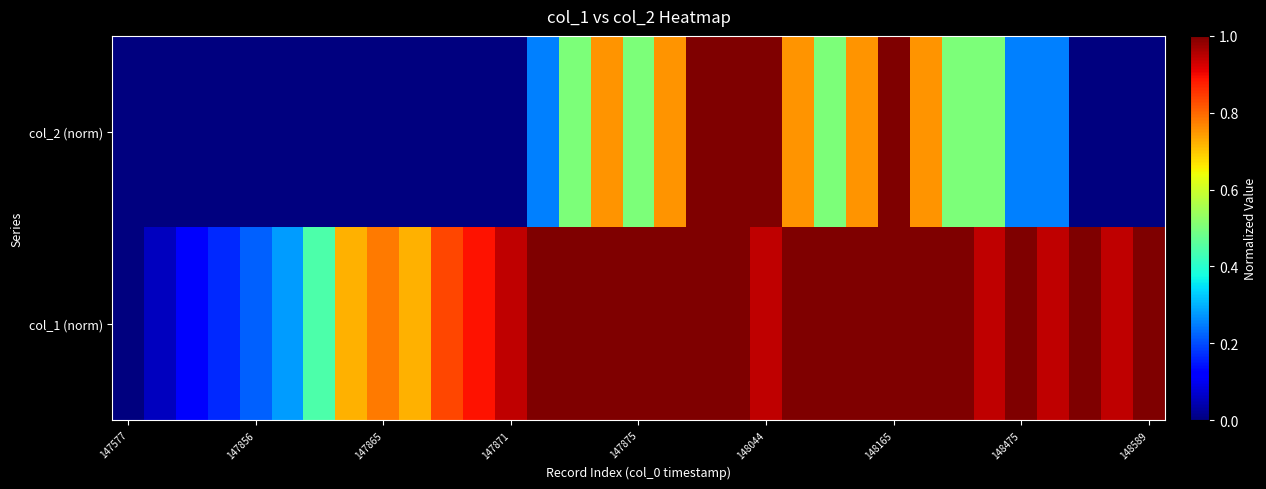

List the series in order of their overall mean, highest first.

col_1 (norm), col_2 (norm)